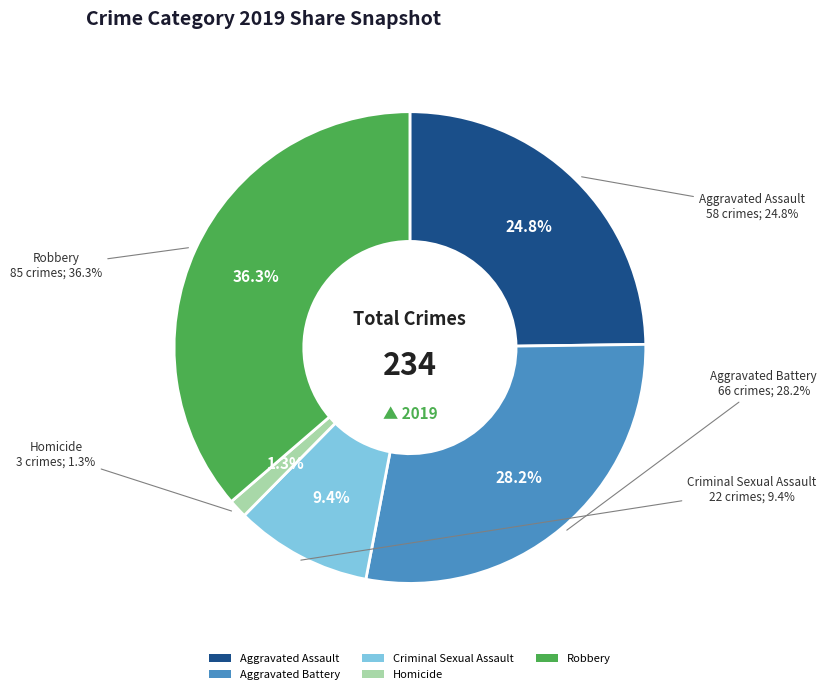

What is the largest slice in the pie chart?

Robbery